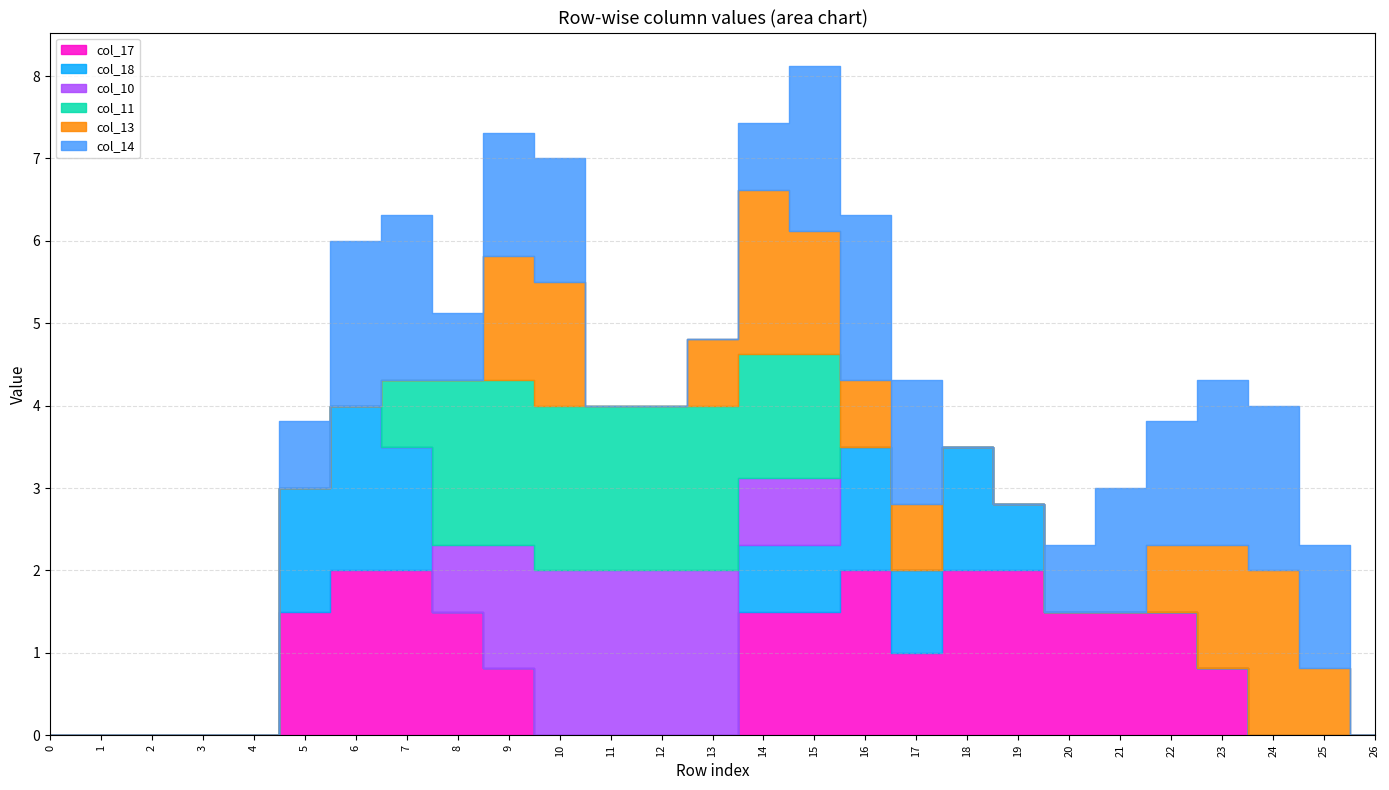

How many series are shown in this chart?

6